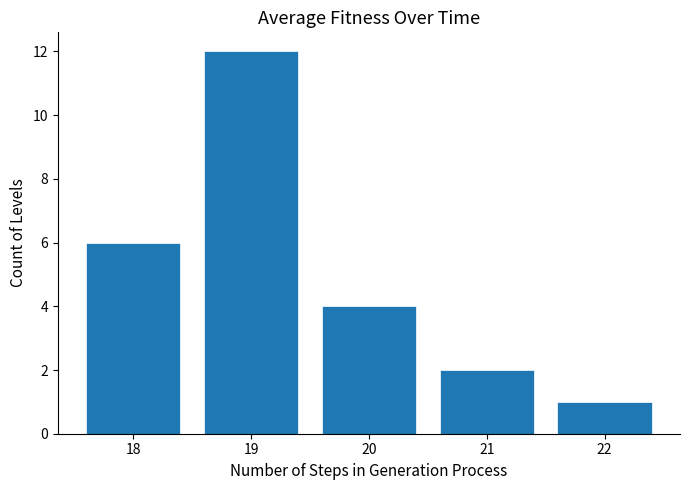

Reading left to right, extract all data points from this chart.

18=6	19=12	20=4	21=2	22=1